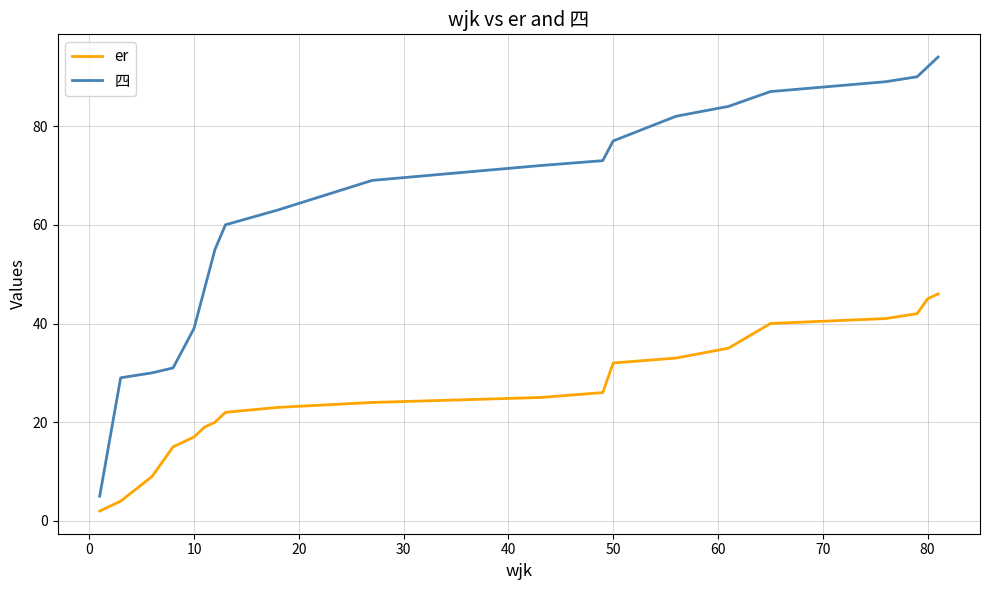

Is this an area chart (filled region under the line)?

No